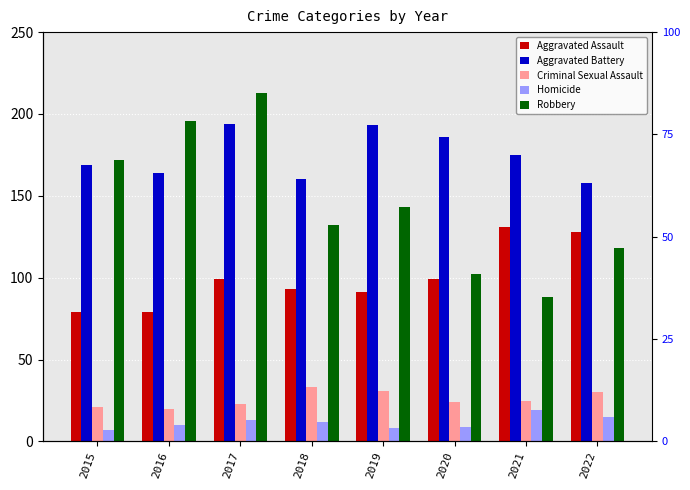

Is the value of Homicide at 2022 greater than the value of Aggravated Assault at 2017?

No